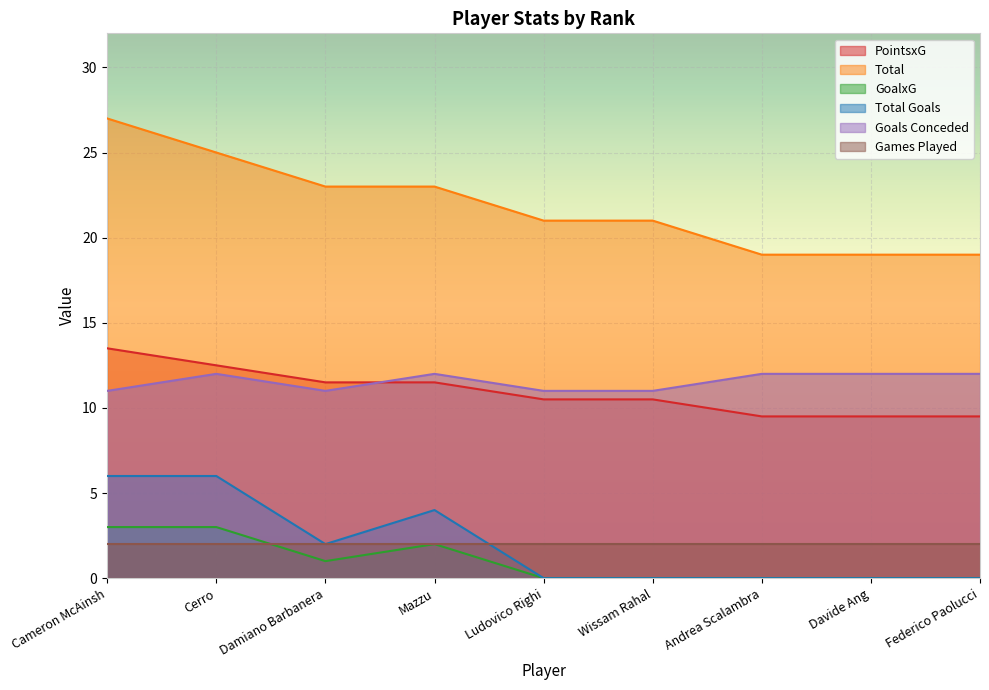

At which category does the chart reach its minimum across all series?

Ludovico Righi